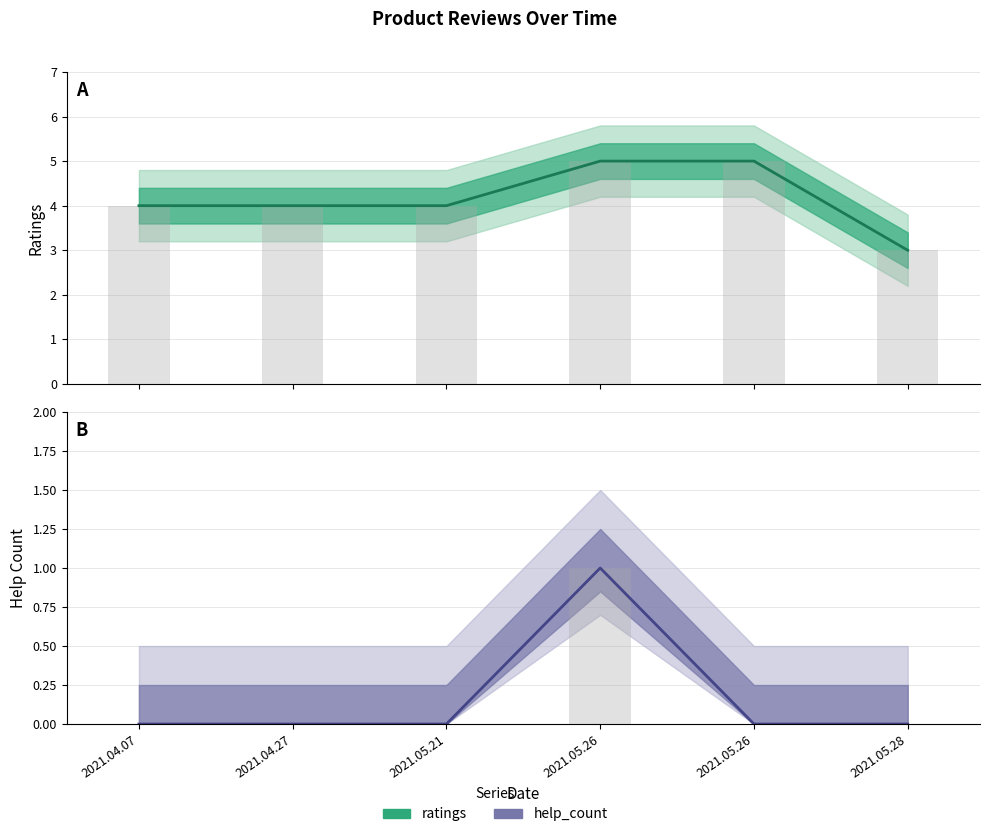

Reading right to left, extract all data points from this chart.

ratings: 3	5	5	4	4	4
help_count: 0	0	1	0	0	0